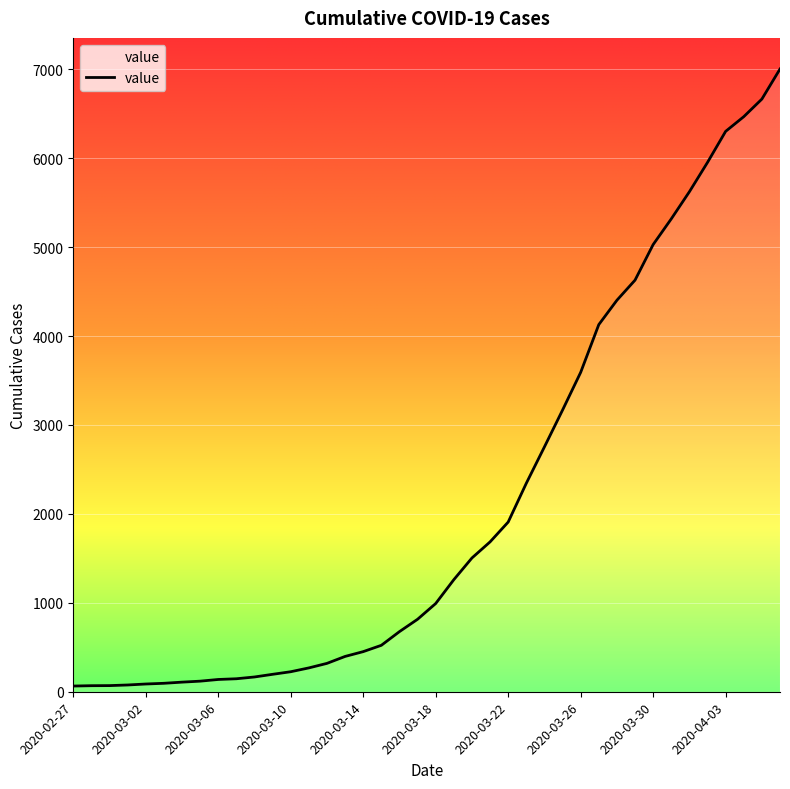

What is the difference between the maximum and minimum values?

6938